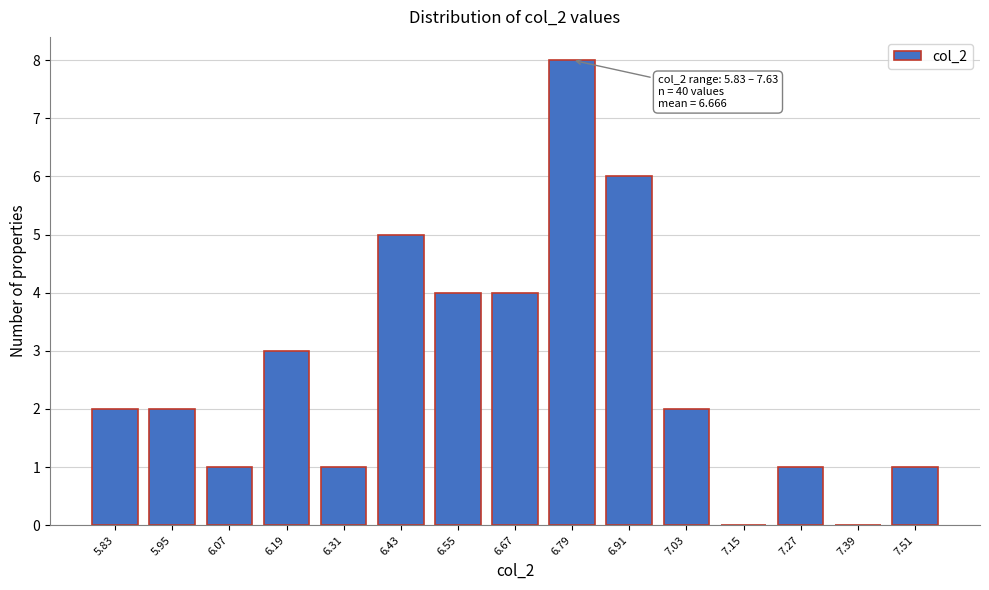

Reading left to right, extract all data points from this chart.

5.83=2	5.95=2	6.07=1	6.19=3	6.31=1	6.43=5	6.55=4	6.67=4	6.79=8	6.91=6	7.03=2	7.15=0	7.27=1	7.39=0	7.51=1